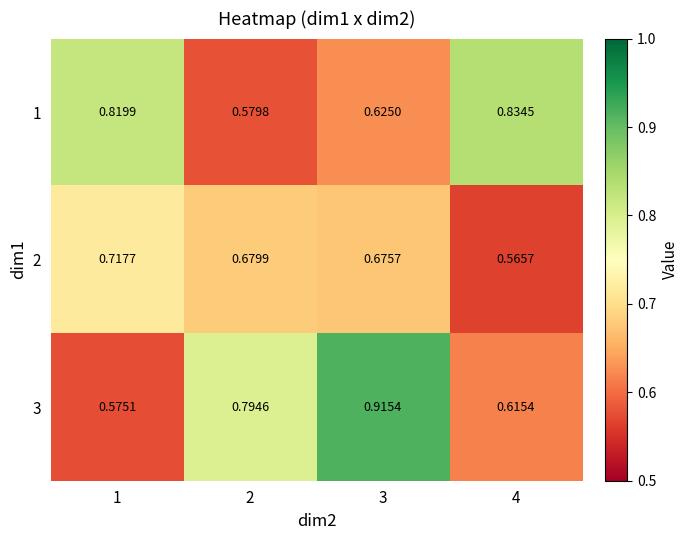

Which series has the largest range (max minus min)?

3